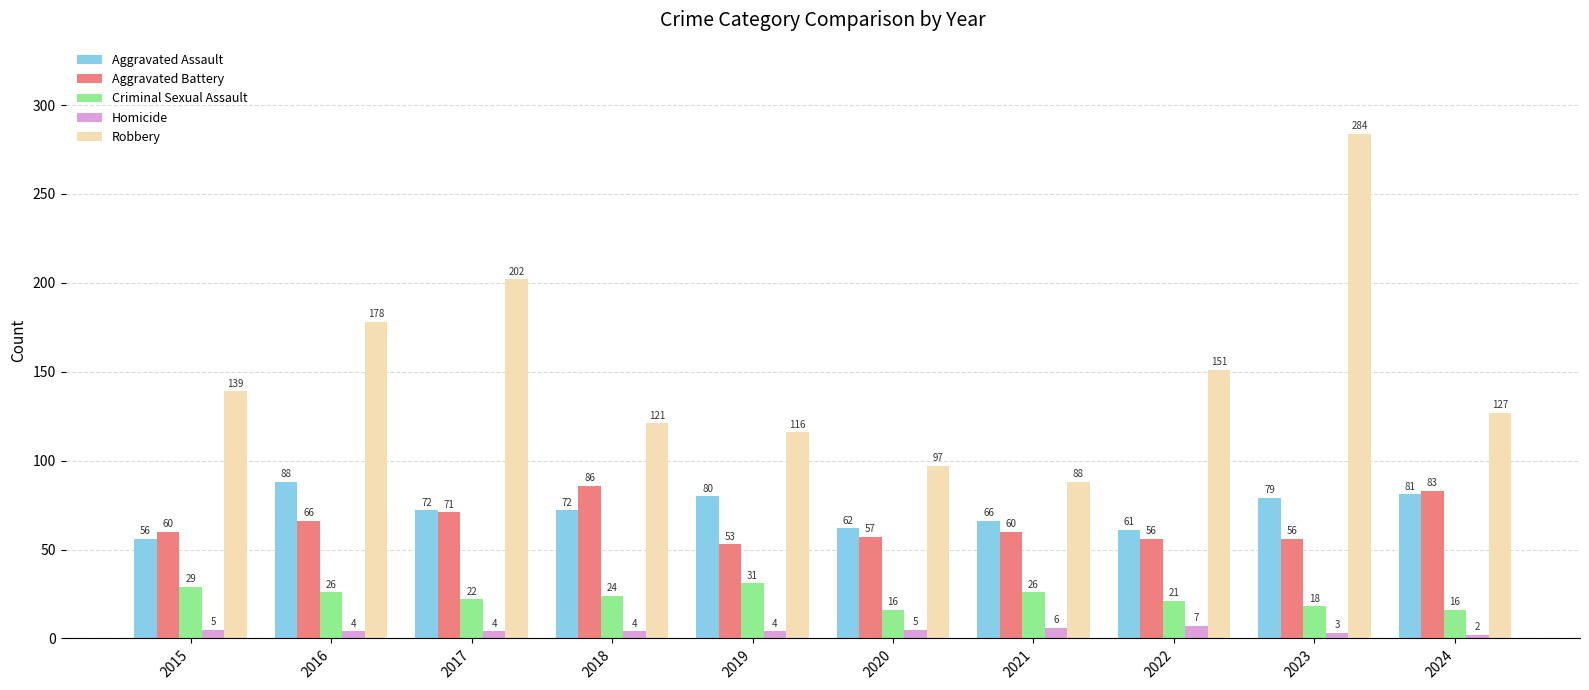

Rank the series at 2015 from lowest to highest value.

Homicide, Criminal Sexual Assault, Aggravated Assault, Aggravated Battery, Robbery